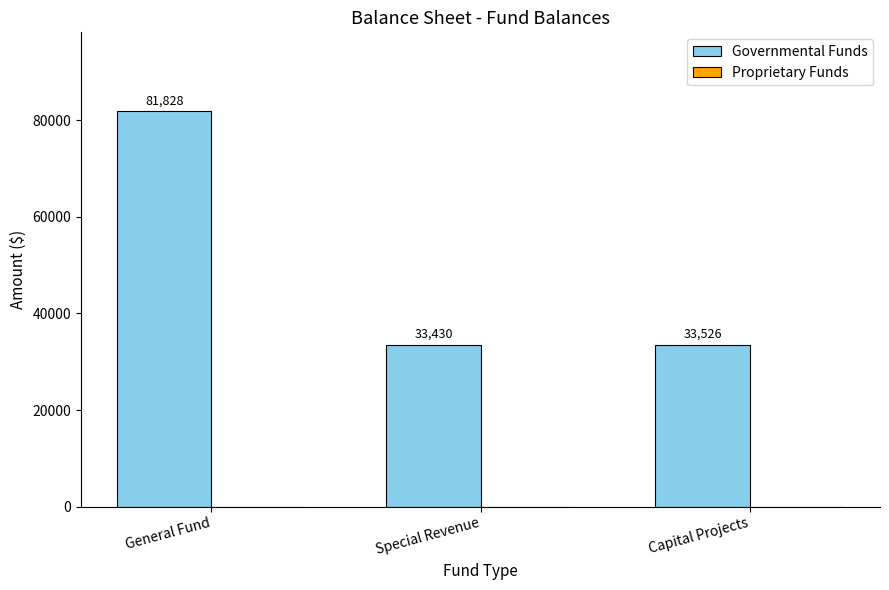

List the labels in order of value, smallest first.

Special Revenue, Capital Projects, General Fund